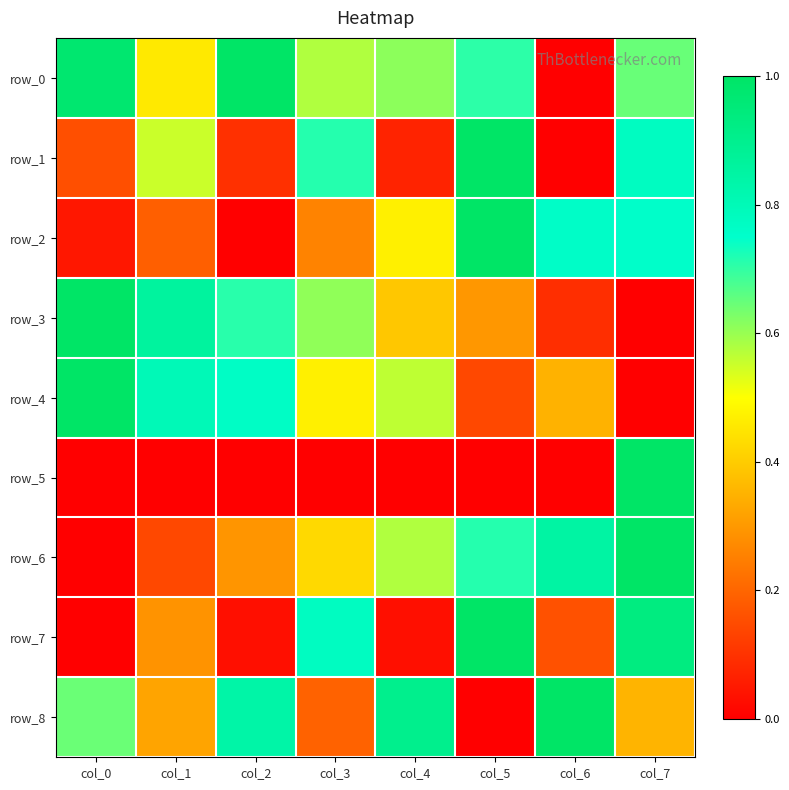

Is it true that row_0 equals 1.5 at col_2?

False